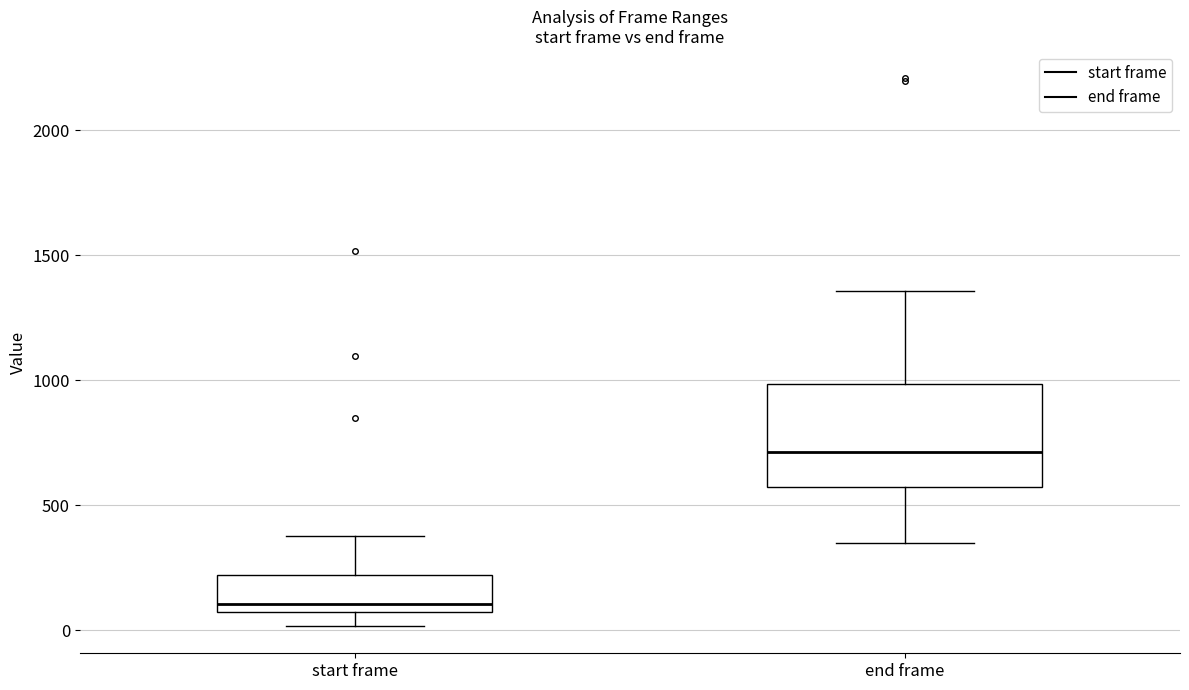

Which box's median line is the highest?

end frame